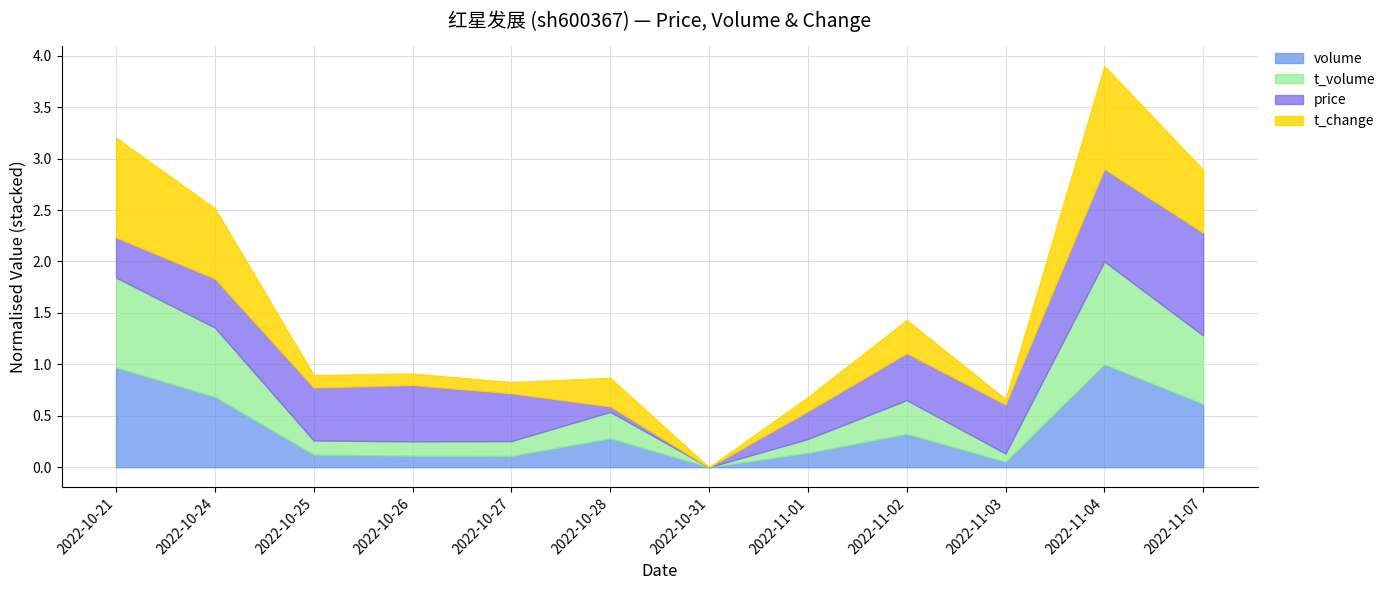

Reading left to right, what are all the values shown in this chart?

price: 17.7	17.9	18.0	18.1	17.9	16.9	16.8	17.4	17.9	17.9	18.9	19.2
t_change: 6.0	4.9	2.8	2.7	2.7	3.4	2.3	2.8	3.5	2.5	6.1	4.7
t_volume: 30888.0	26353.0	14330.0	14373.0	14484.0	17017.0	11237.0	14275.0	18599.0	13047.0	33688.0	26176.0
volume: 176482.0	144307.0	80846.0	79632.0	79369.0	98665.0	67046.0	82696.0	103646.0	72974.0	180007.0	136493.0